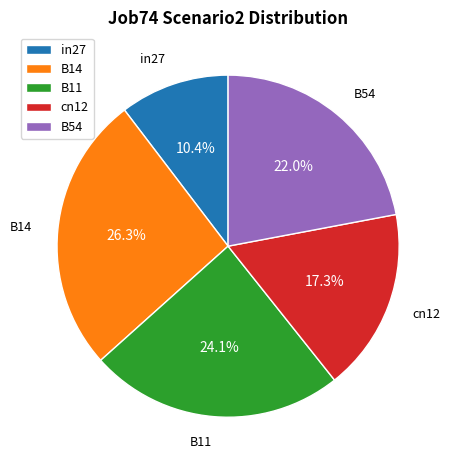

How many segments does this pie chart have?

5